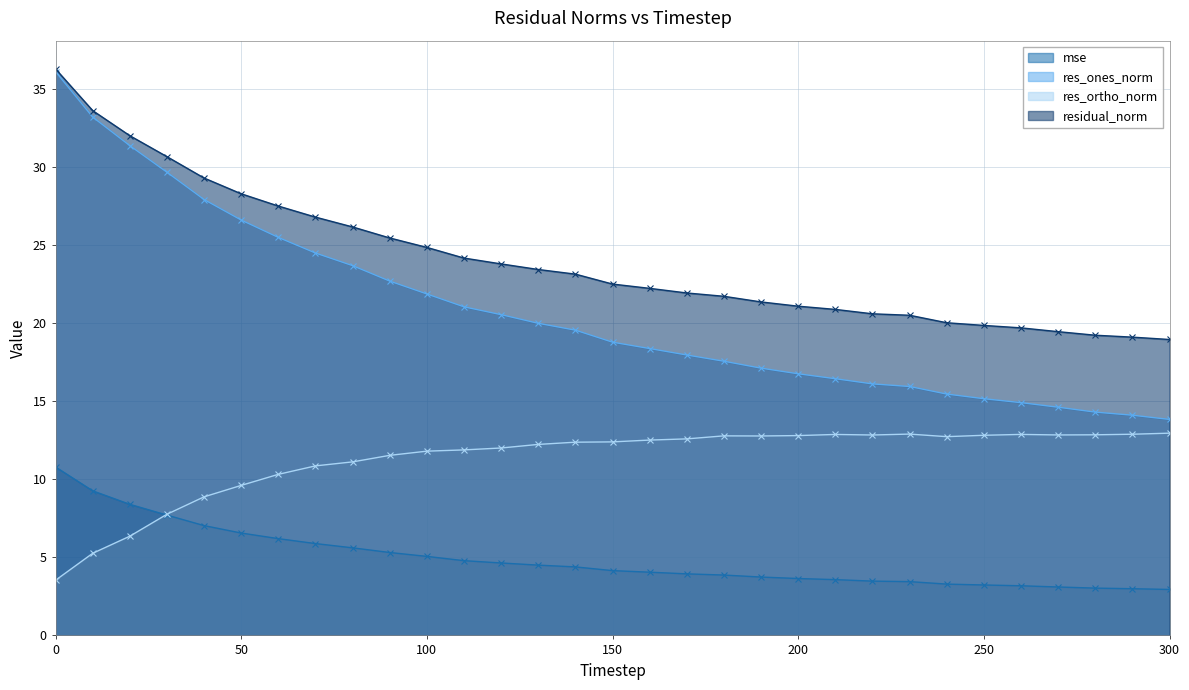

How many data points does each series have?

31